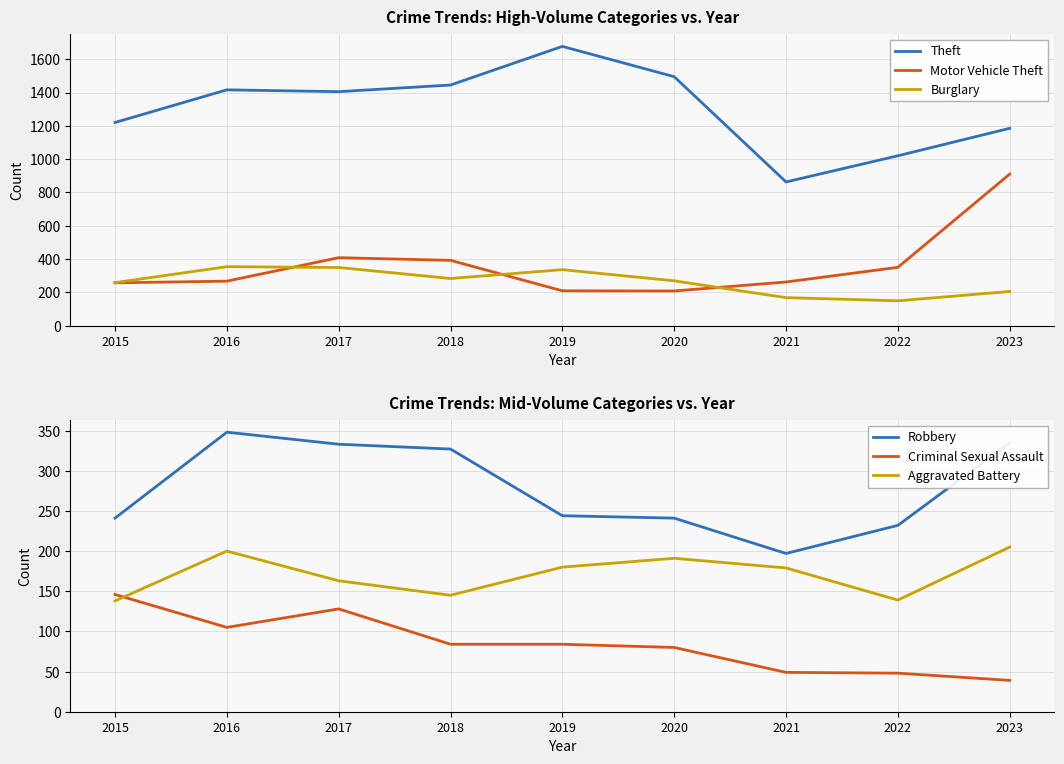

At which category does Burglary reach its first local peak?

2016